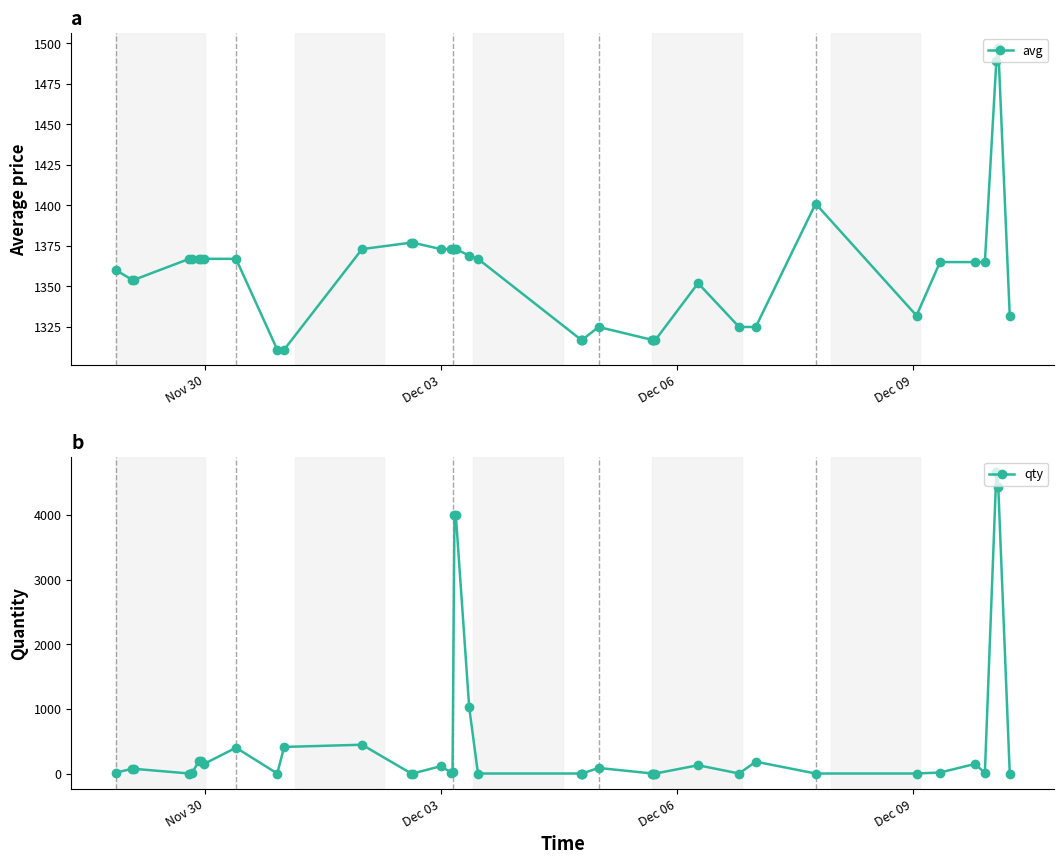

How many data points in qty are less than 16?

19